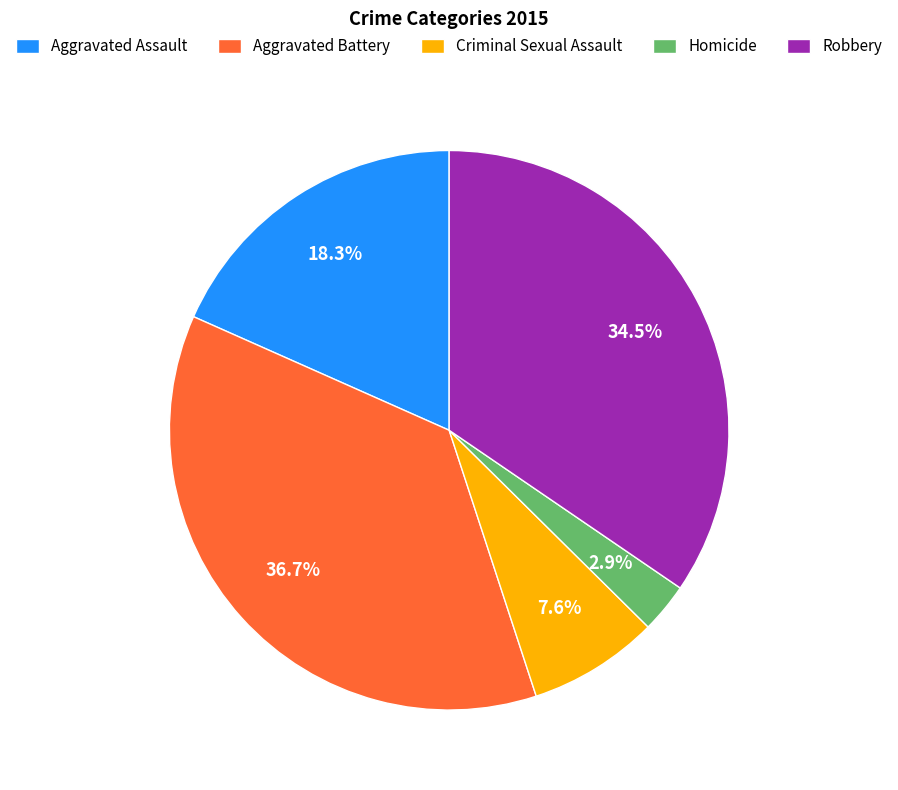

To the nearest percent, what is the combined percentage of Criminal Sexual Assault and Robbery?

42%